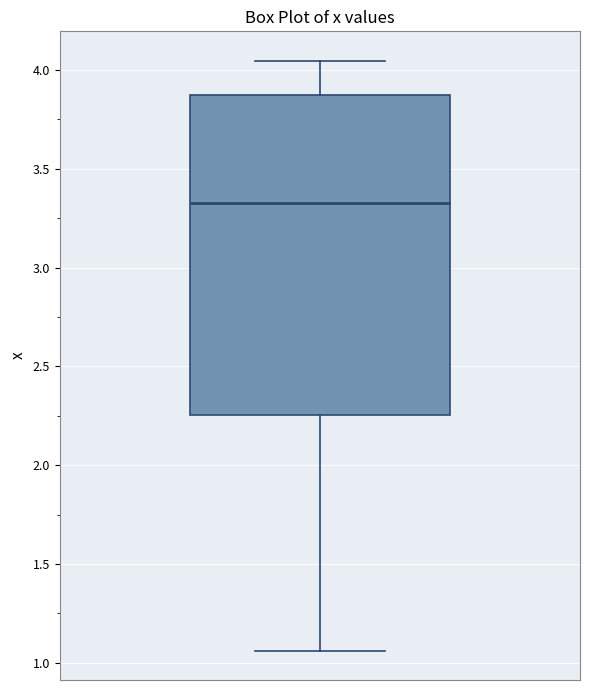

Read this box plot against the y-axis: the position of the median line, the range covered by the box, and the ends of both whiskers. The values are not printed on the chart, so give them approximately, as read against the axis.

median 3.35, box 2.25 to 3.85, whiskers 1.05 to 4.05